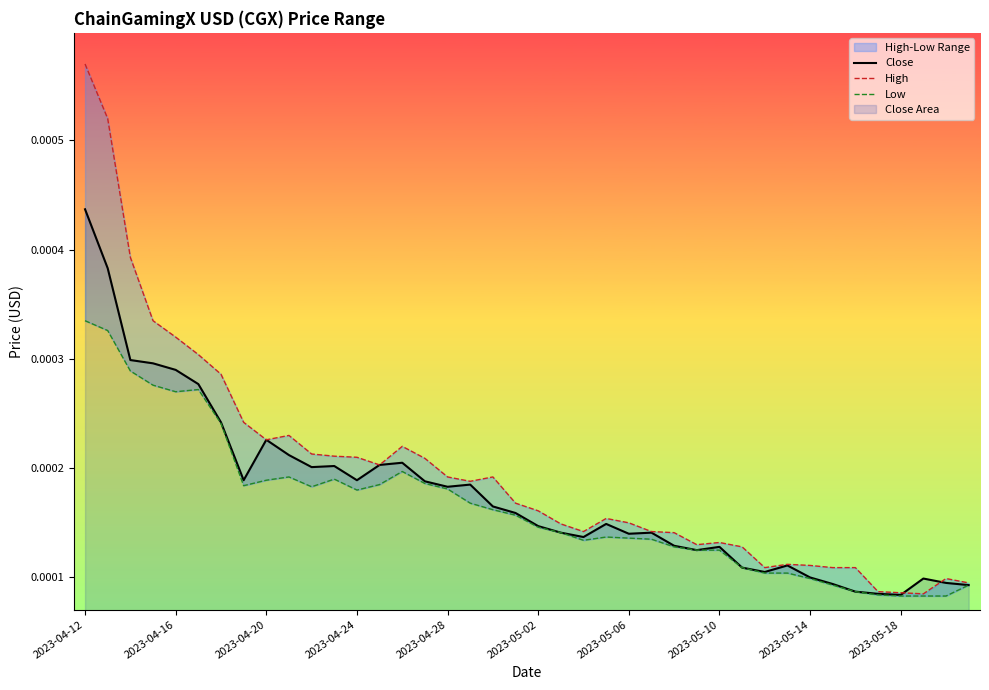

True or false: High and Low cross at least once.

False